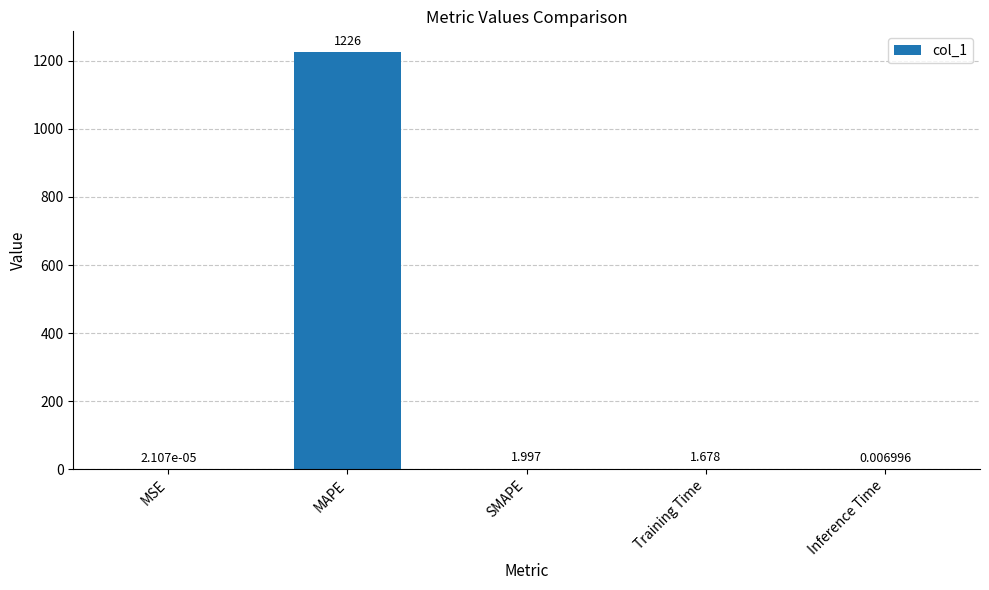

At which label does the data first exceed 1?

MAPE